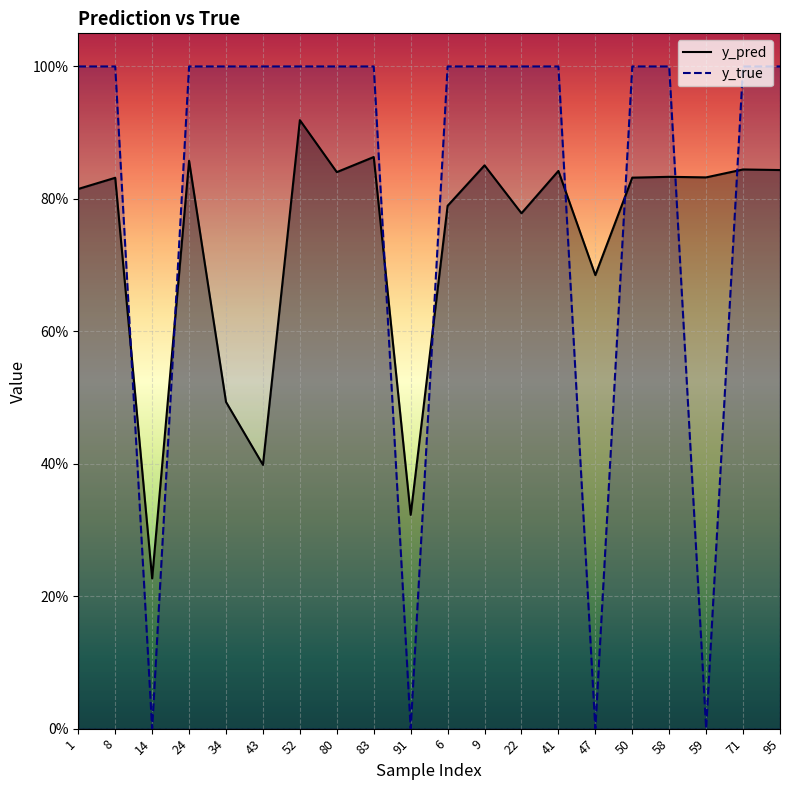

Reading right to left, list all the values displayed in this chart.

y_pred: 95=0.8	71=0.8	59=0.8	58=0.8	50=0.8	47=0.7	41=0.8	22=0.8	9=0.9	6=0.8	91=0.3	83=0.9	80=0.8	52=0.9	43=0.4	34=0.5	24=0.9	14=0.2	8=0.8	1=0.8
y_true: 95=1.0	71=1.0	59=0.0	58=1.0	50=1.0	47=0.0	41=1.0	22=1.0	9=1.0	6=1.0	91=0.0	83=1.0	80=1.0	52=1.0	43=1.0	34=1.0	24=1.0	14=0.0	8=1.0	1=1.0